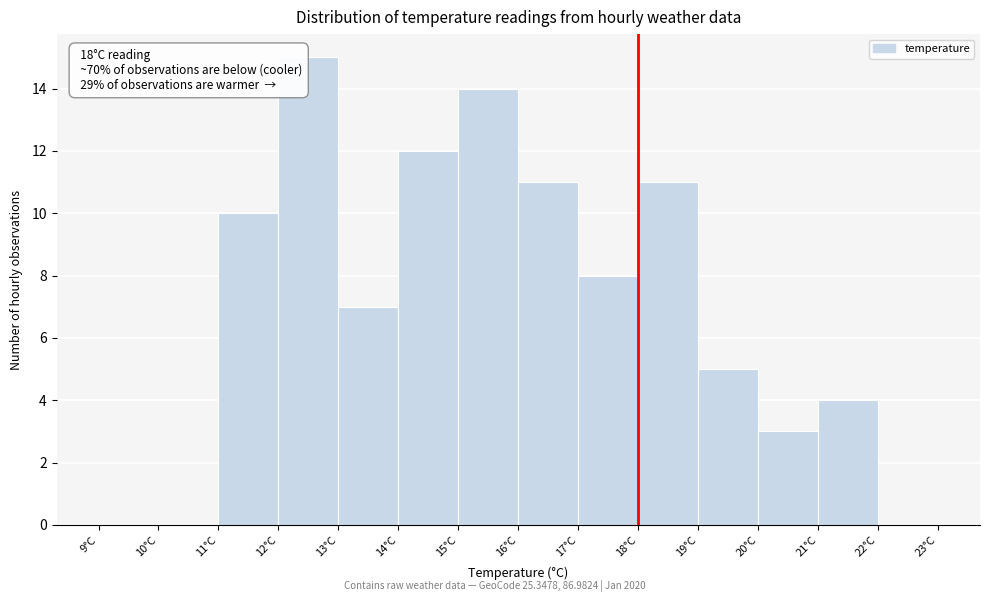

Which range on the x-axis has the tallest bar?

12 to 13